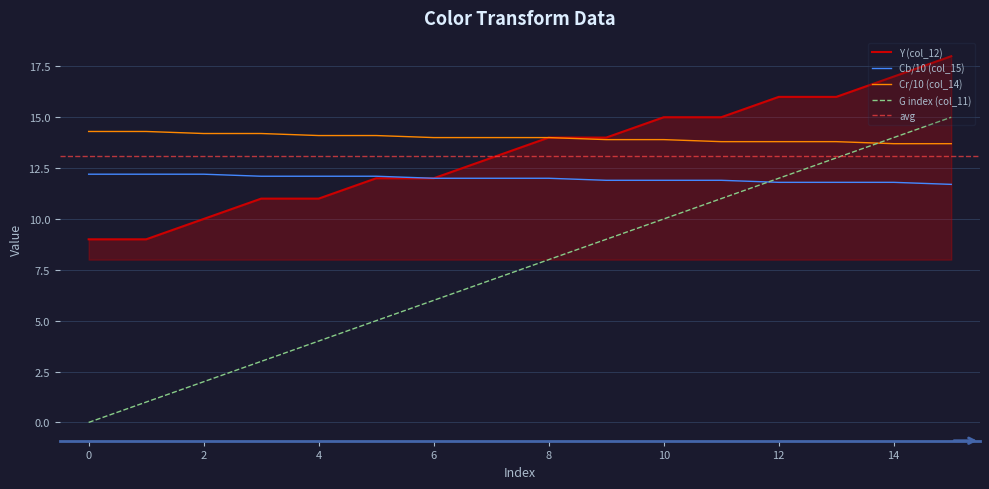

True or false: Y (col_12) and Cb (col_15) cross at least once.

False